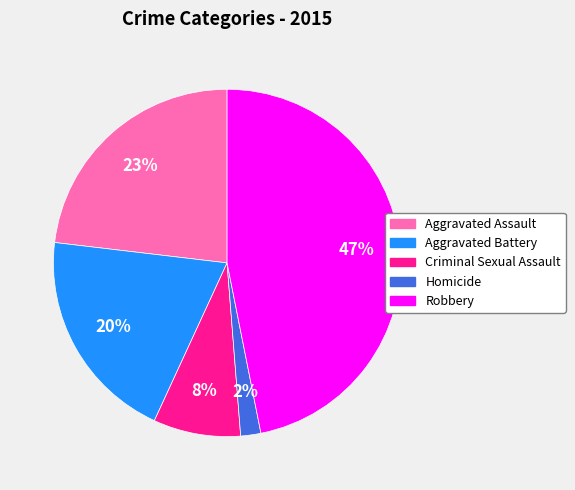

Is there a majority slice in this chart?

No